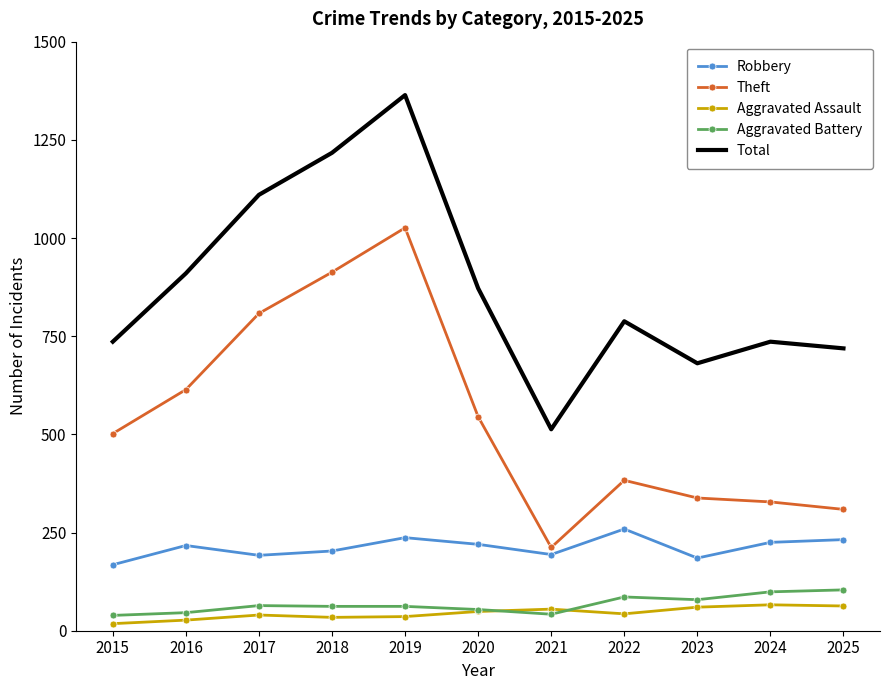

How many categories are shown in the chart?

11